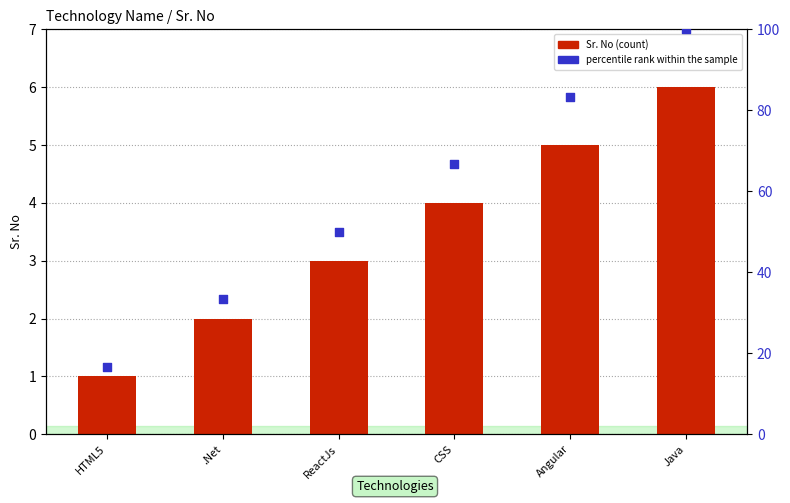

What is the total value across all series at Java?

106.0